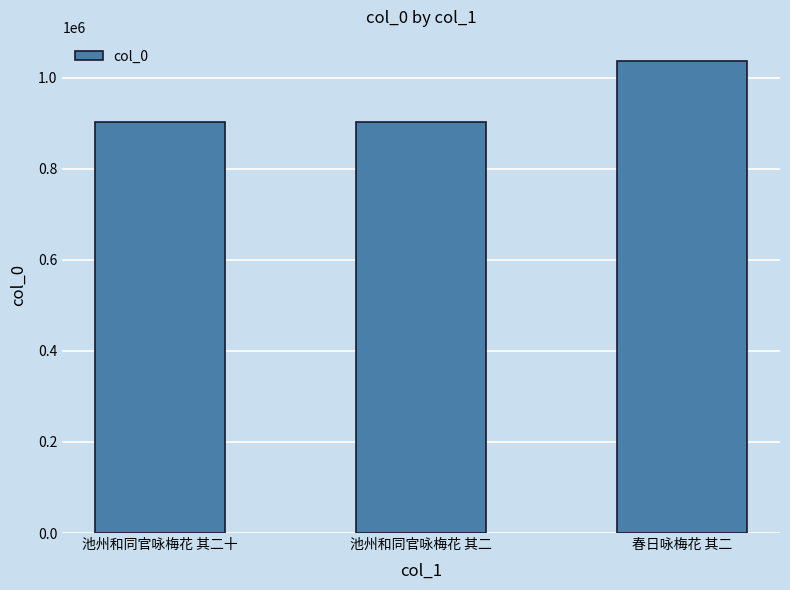

The value at 春日咏梅花 其二 is 1037485. True or false?

True